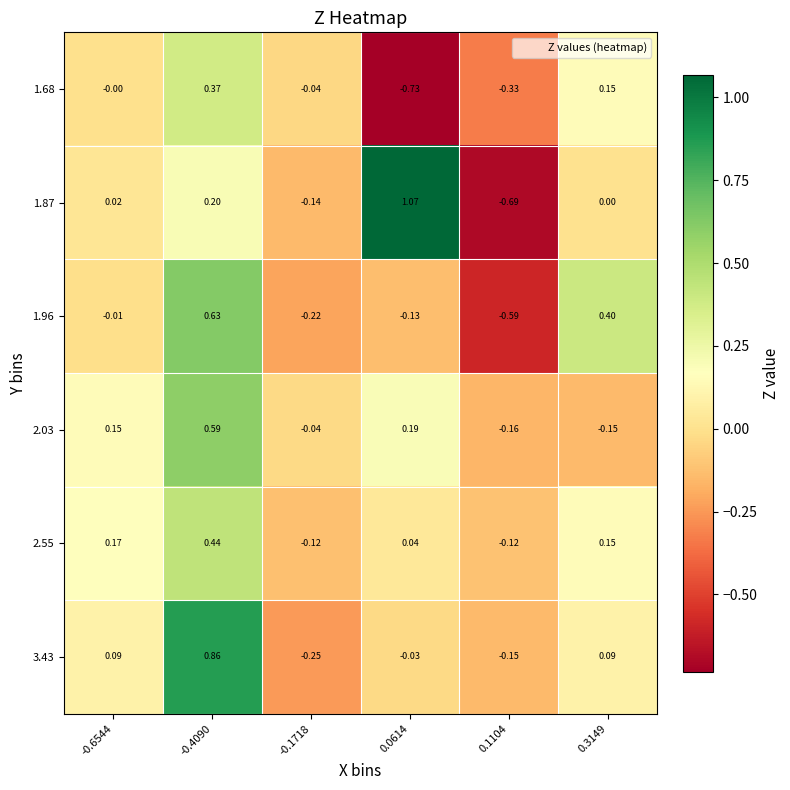

Which label corresponds to the smallest value in the chart?

0.0614